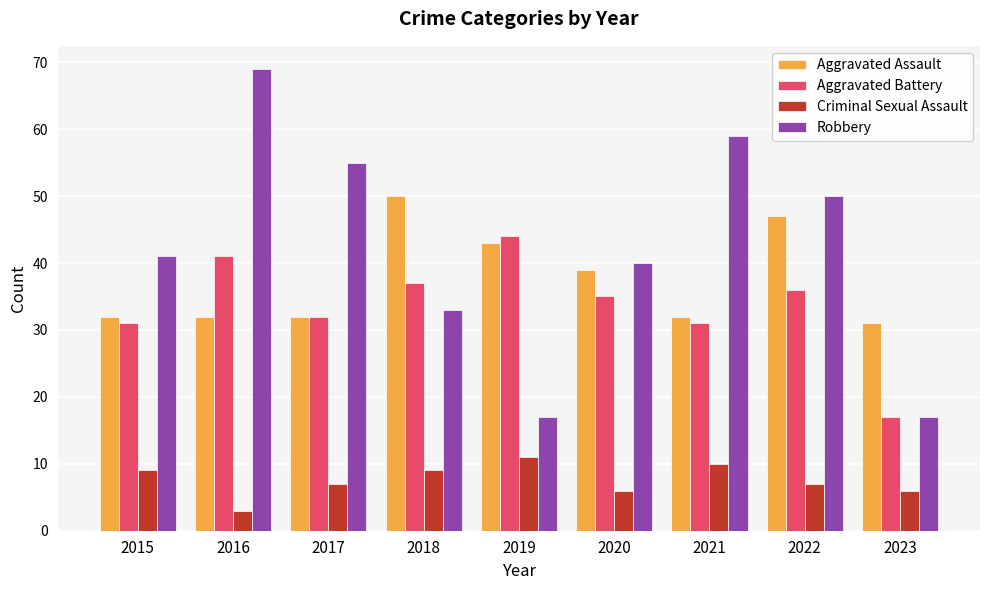

What is the value of the Robbery bar at the 1st from the left?

41